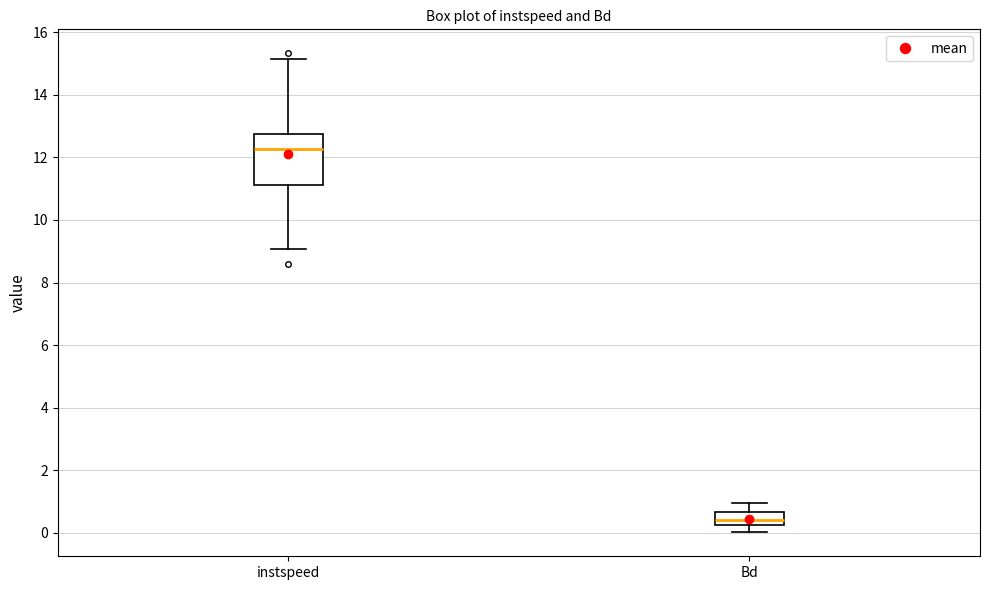

Where does the upper whisker of the box for Bd end on the y-axis? The values are not printed on the chart, so give them approximately, as read against the axis.

1.0